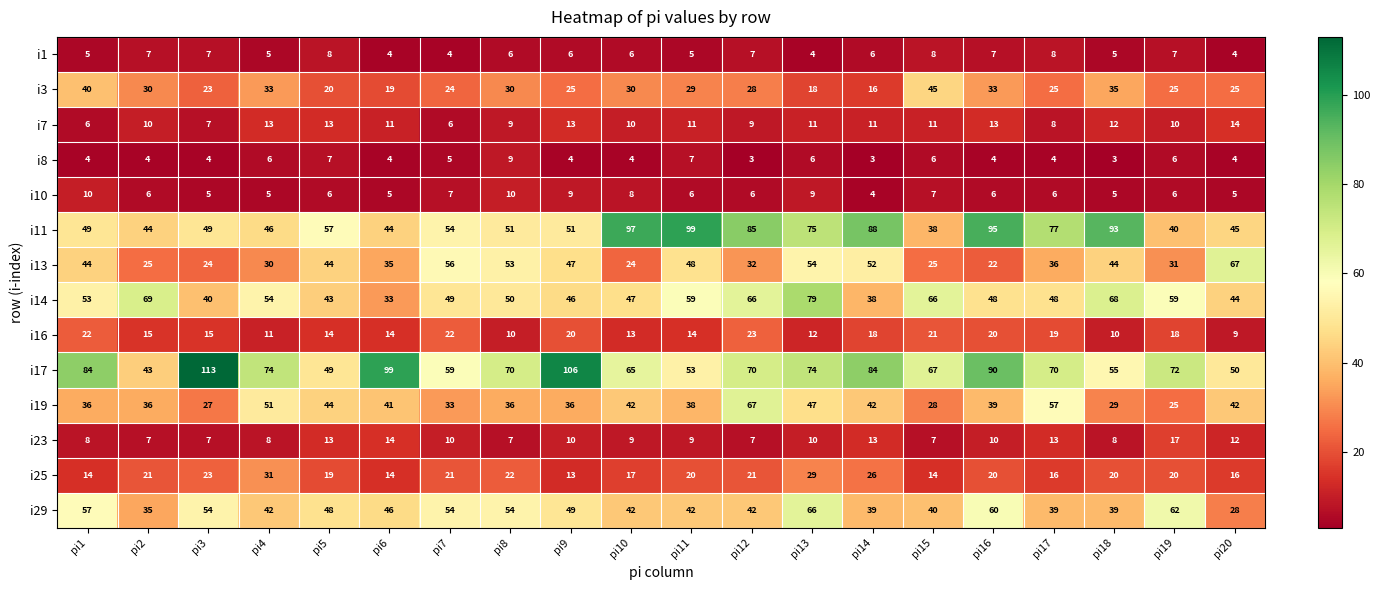

Is it true that i13 equals 32 at pi12?

True